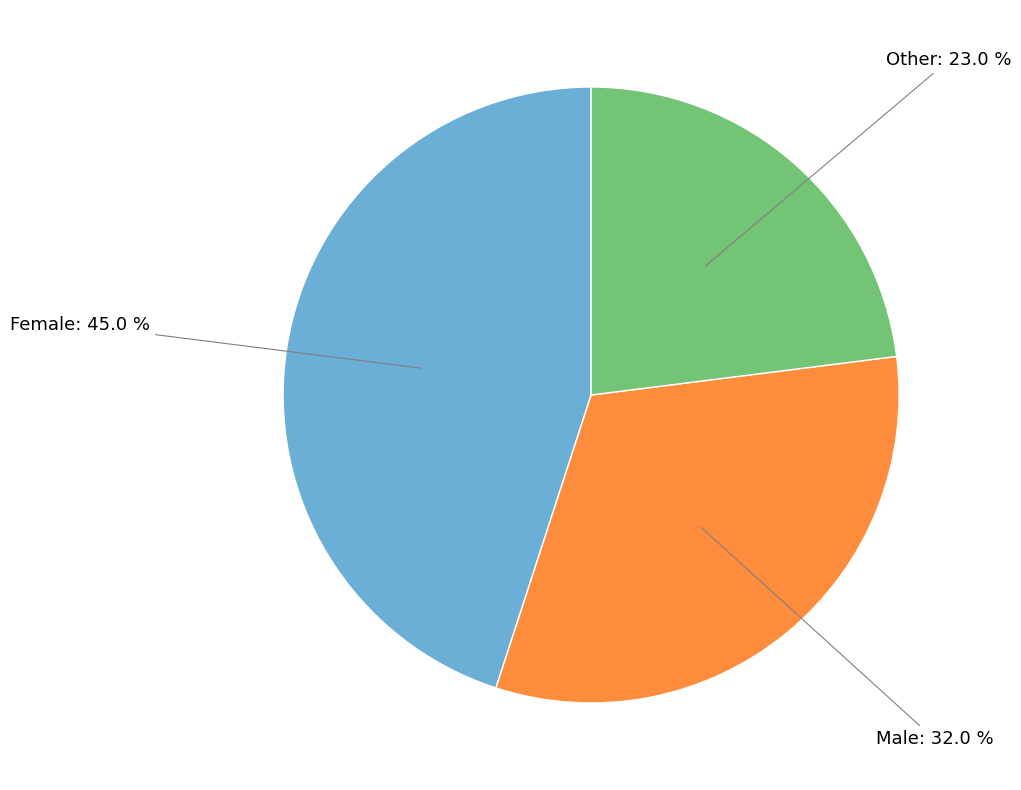

To the nearest percent, what is the difference between the Female and Male slice percentages?

13%